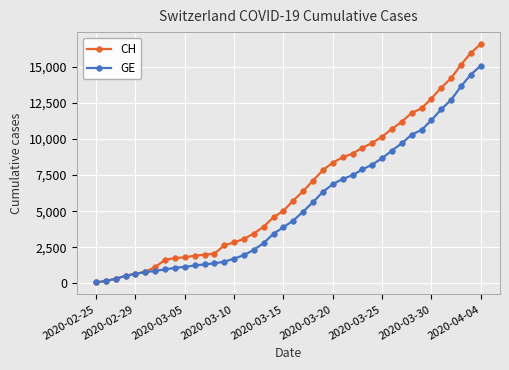

What is the highest value of the CH series?

16574